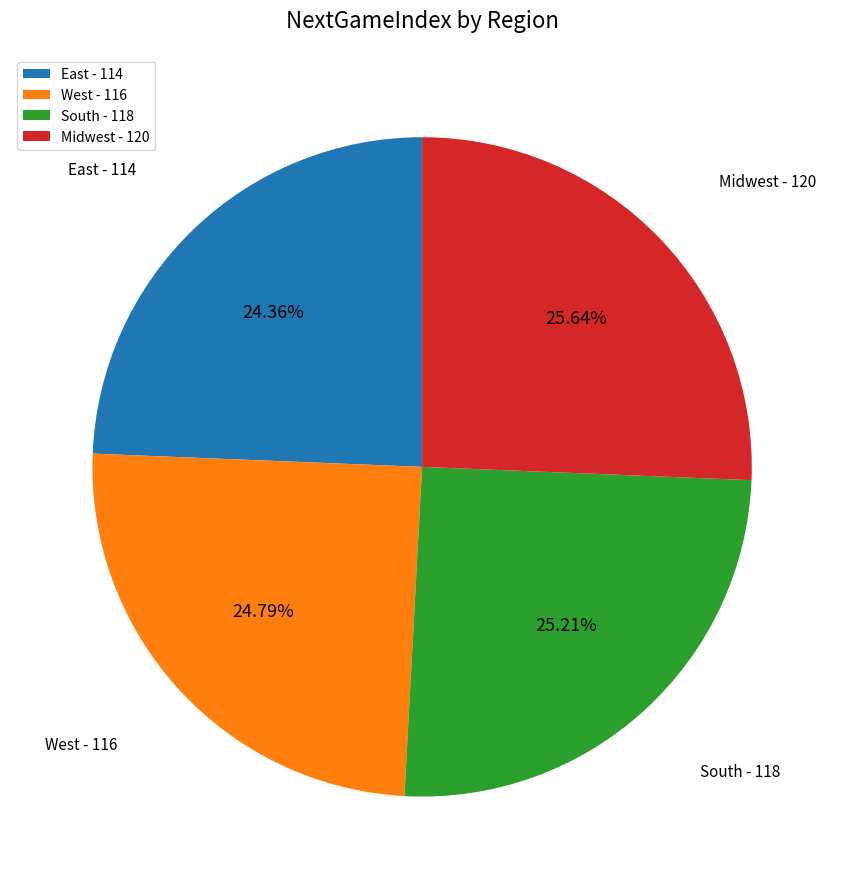

Count the number of slices in the pie.

4